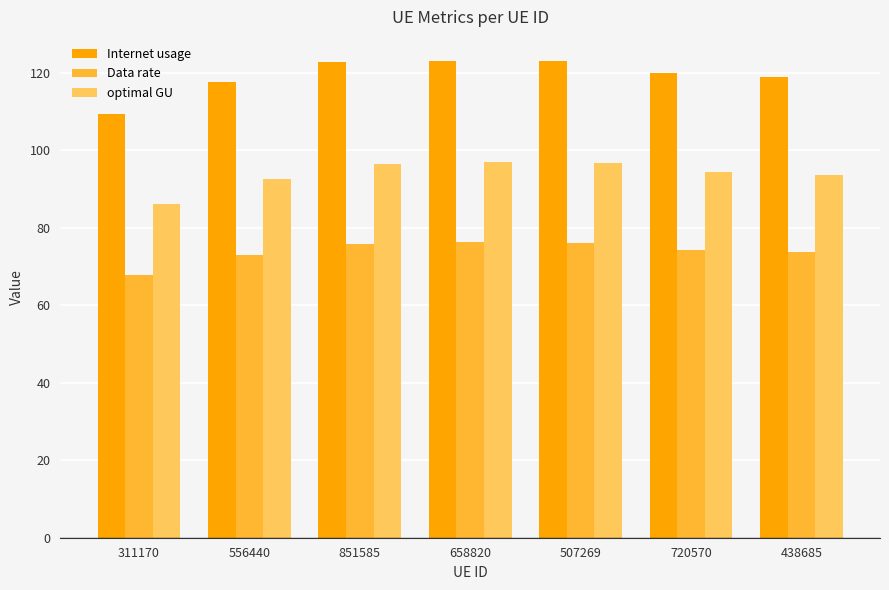

What is the label of the 5th bar from the right?

851585